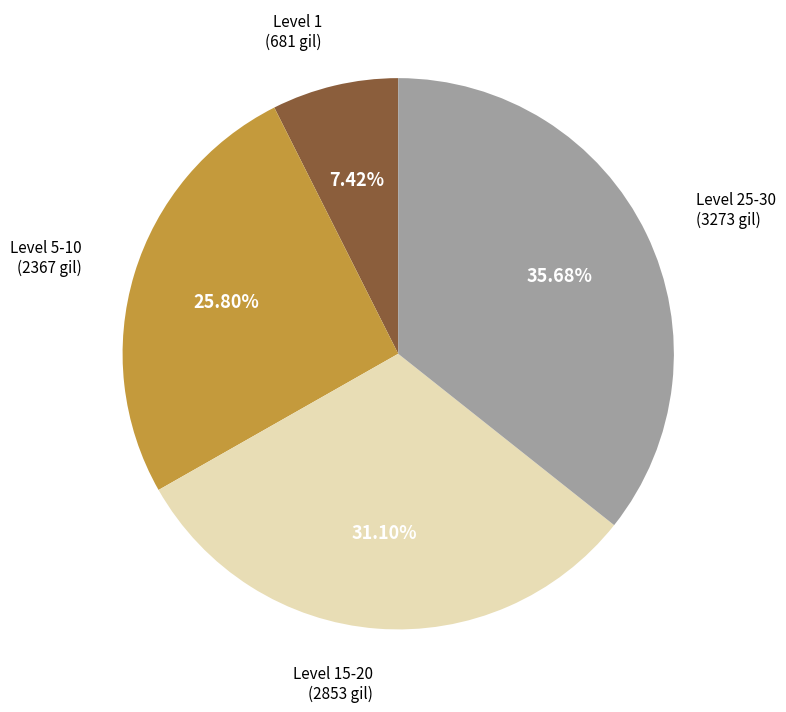

Is there any slice that represents more than half of the pie?

No